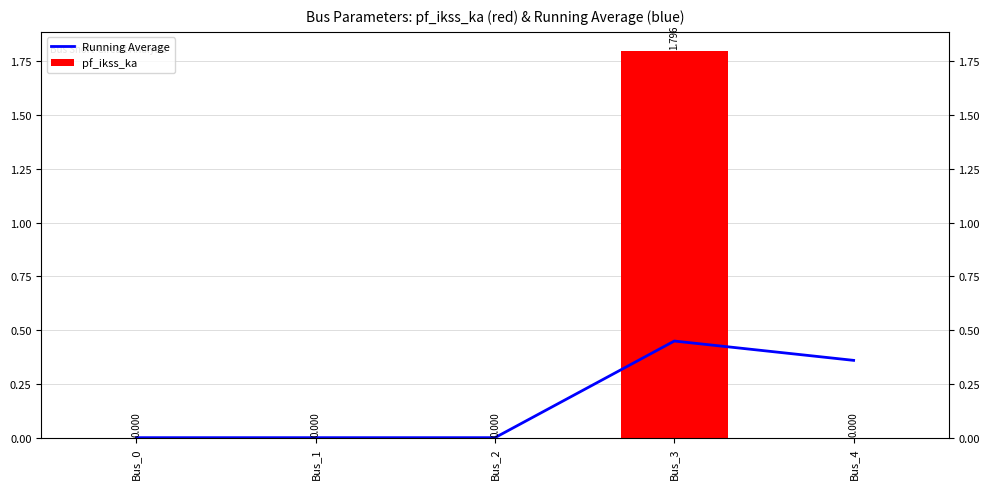

Which has a higher value, Bus_2 or Bus_4?

Bus_4